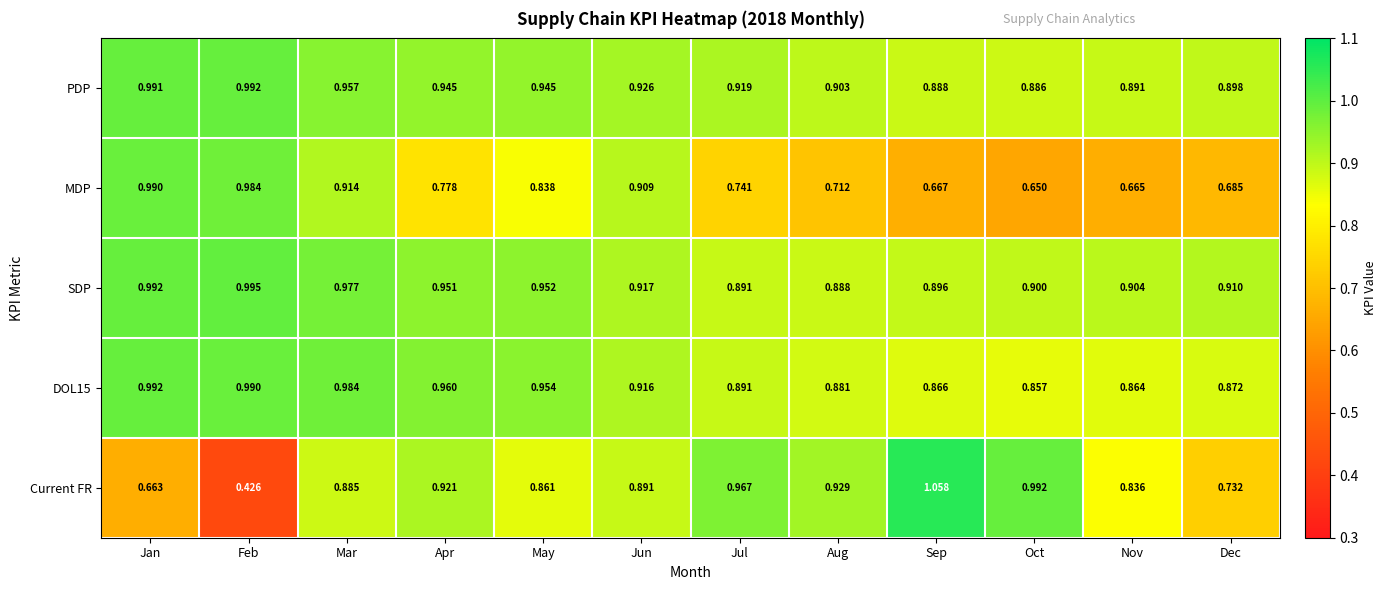

List the labels in order of SDP value, smallest first.

Aug, Jul, Sep, Oct, Nov, Dec, Jun, Apr, May, Mar, Jan, Feb